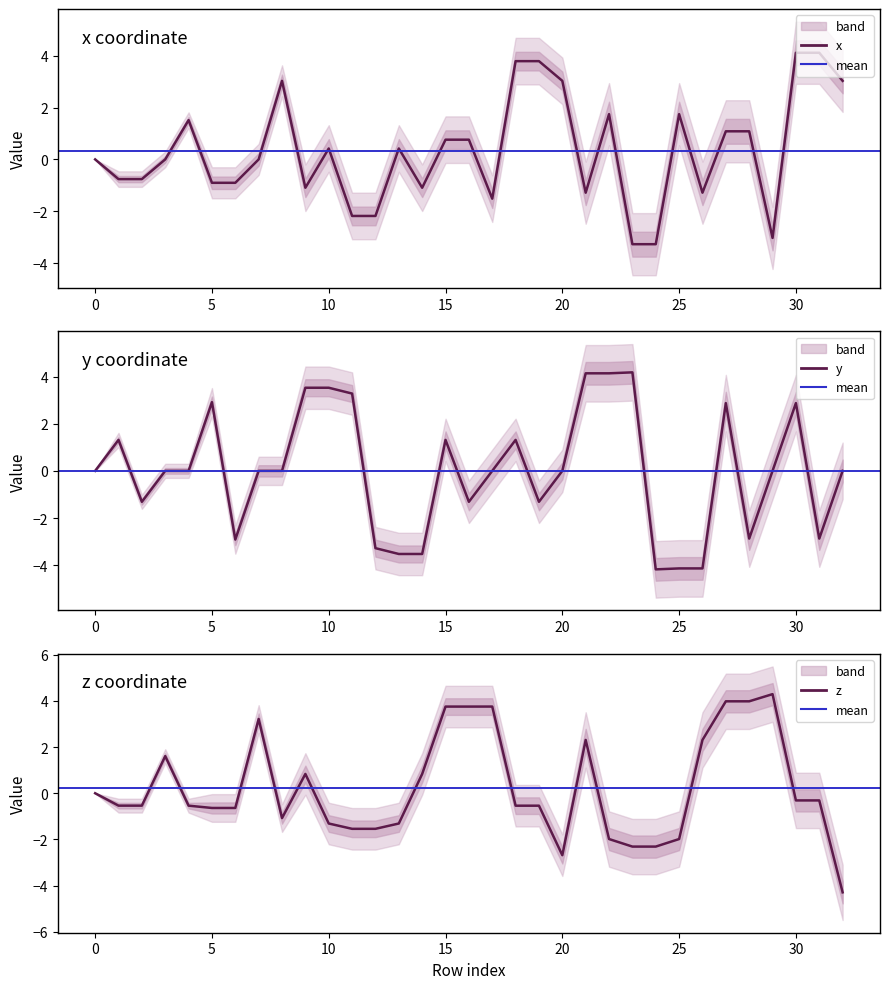

What is the value of the x point at the 23rd from the left?

1.7